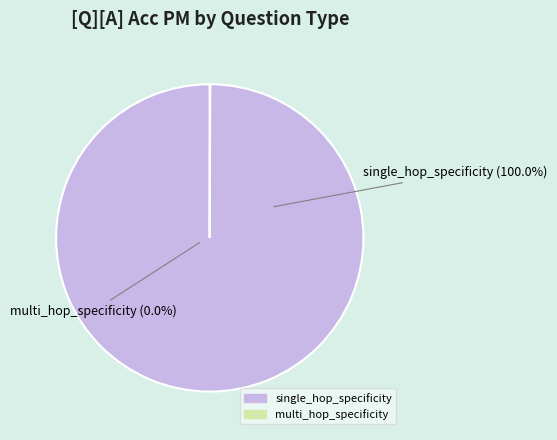

To the nearest percent, what is the difference between the largest and smallest slice percentages?

100%